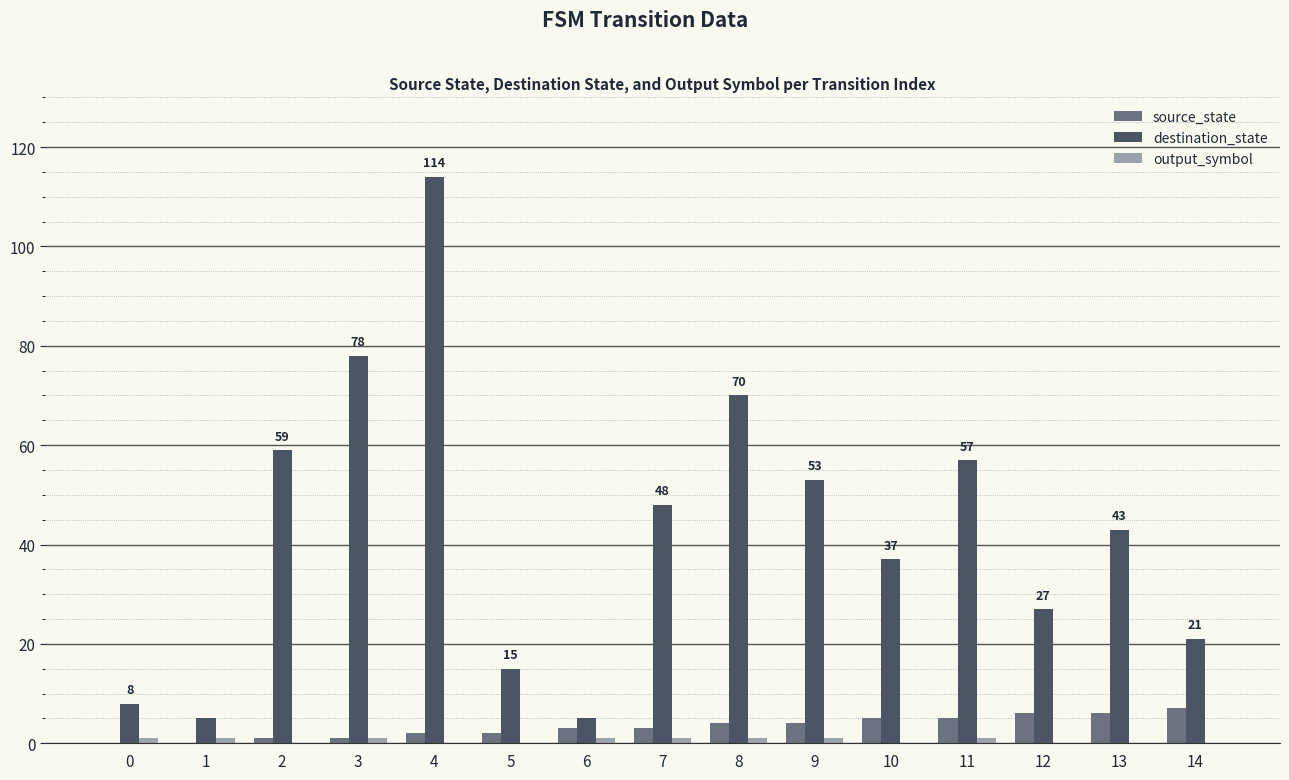

At which category is the sum across all series the highest?

4